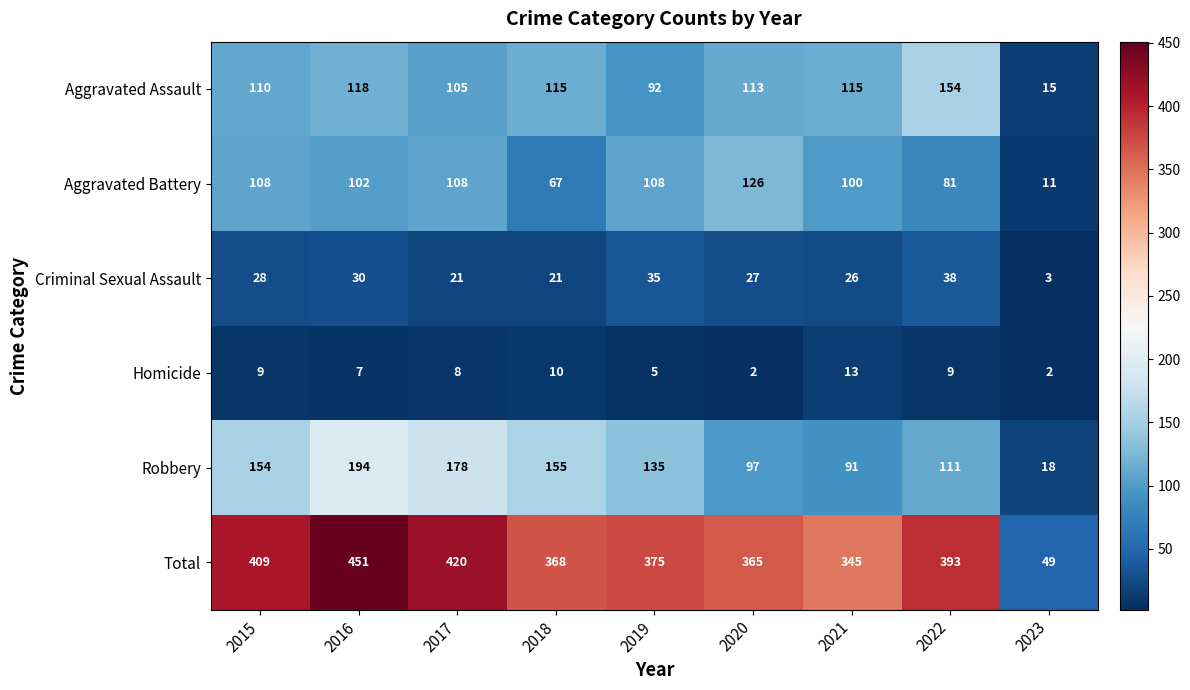

At which category does the chart reach its peak across all series?

2016